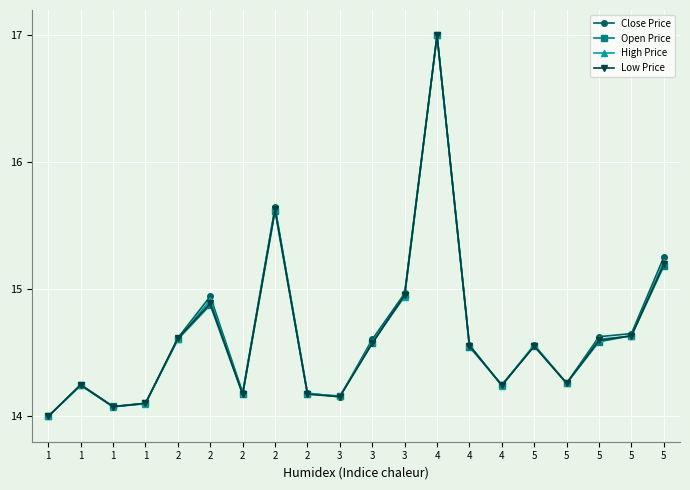

What is the total value across all series at 1?

56.0